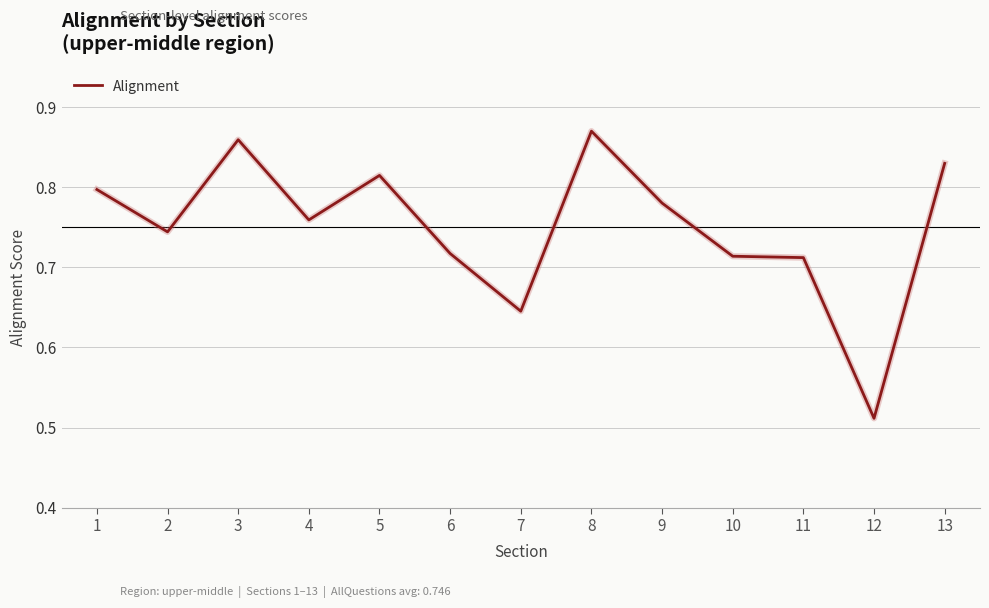

What is the change in value from 9 to 12?

-0.3